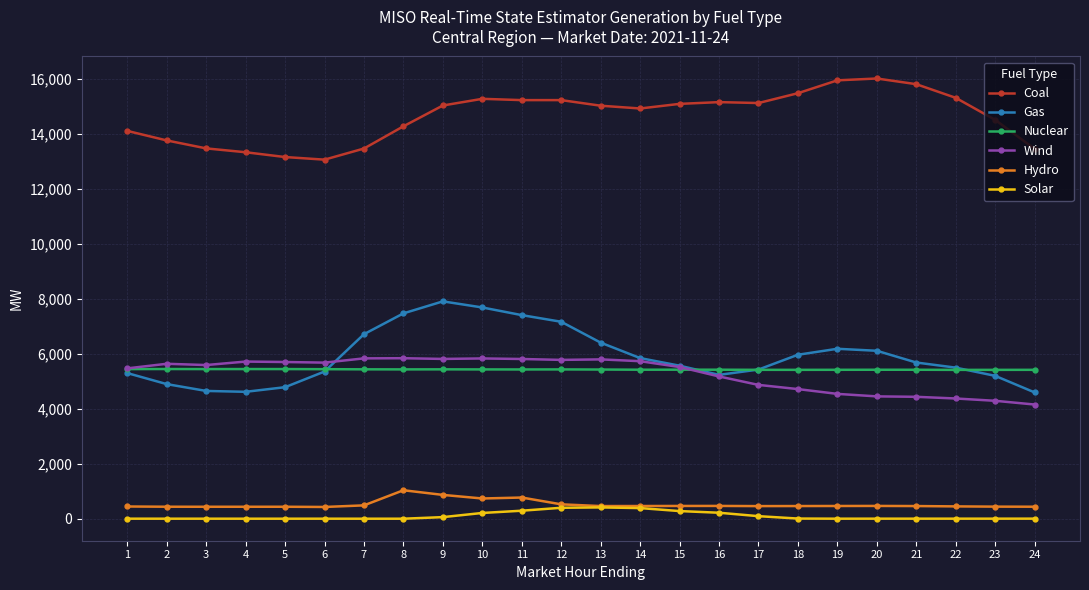

At which label is Coal closest to 14551?

23